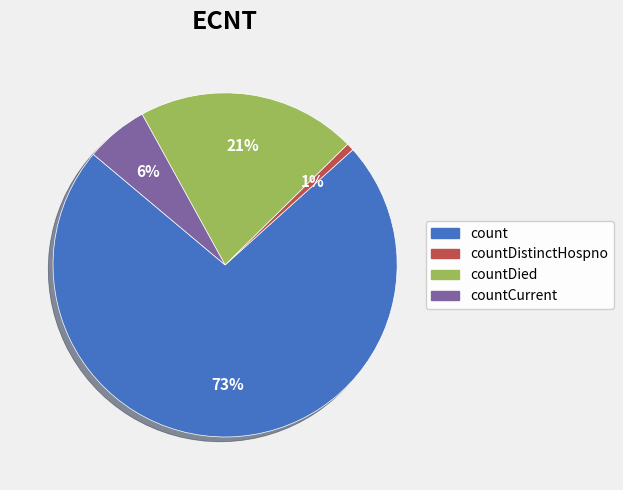

Count the number of slices in the pie.

4